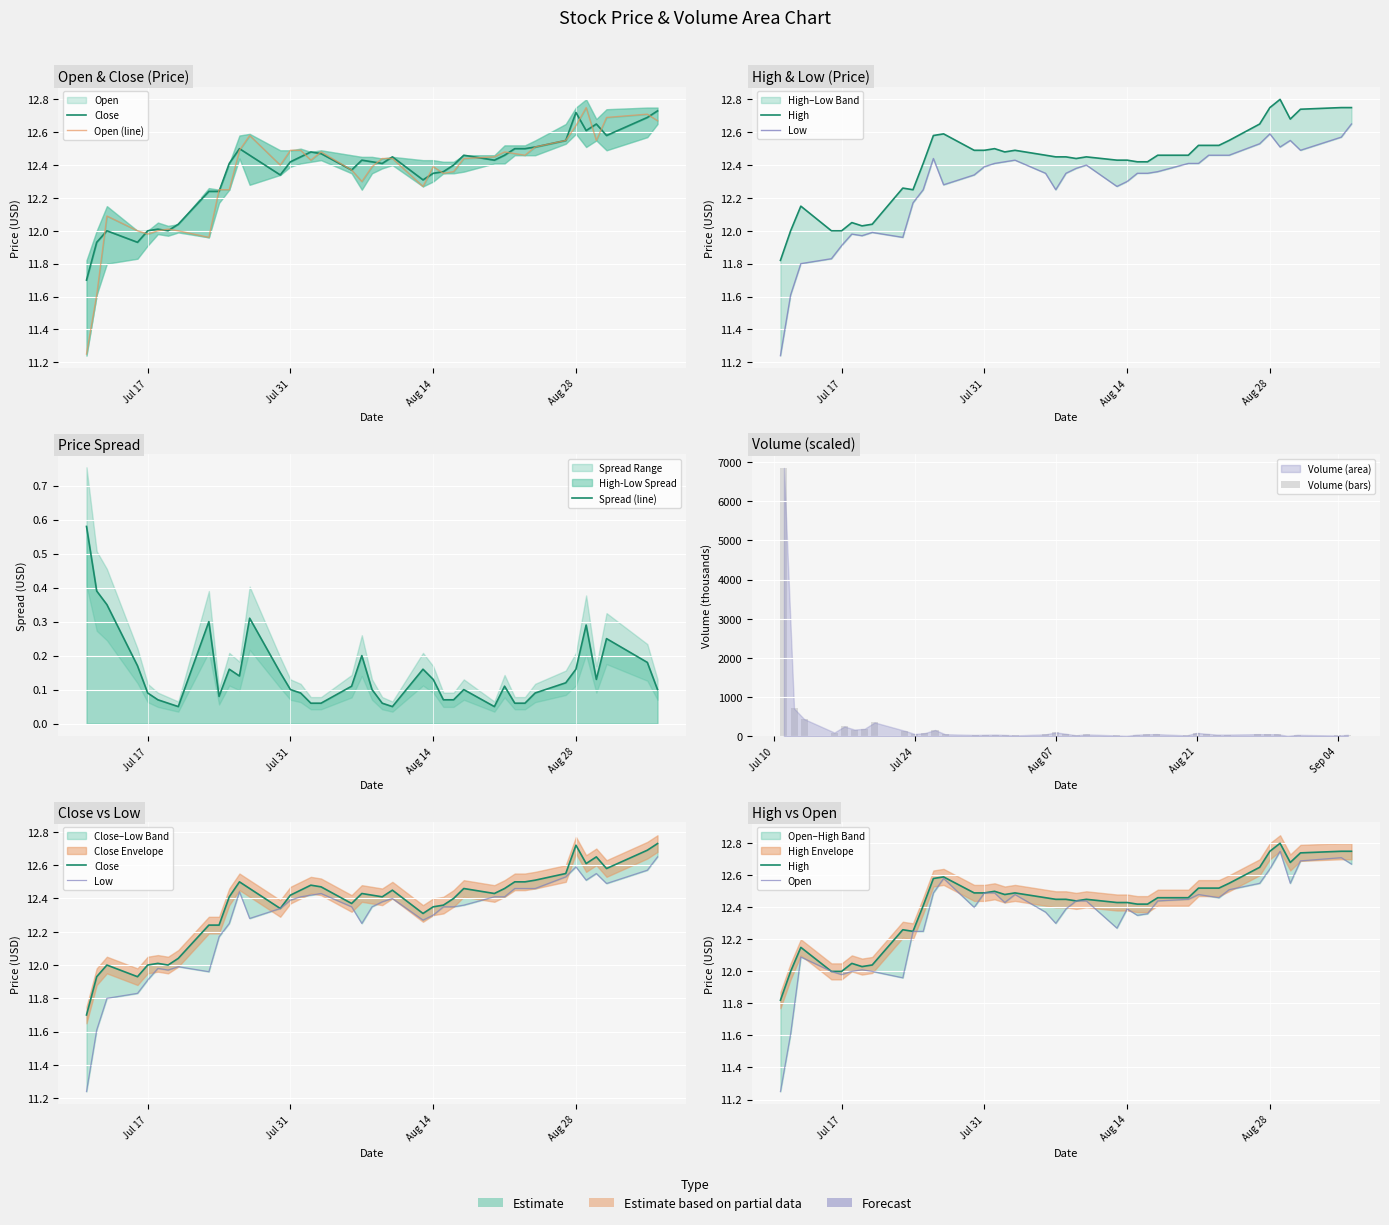

Where does the Close series first go above 12?

07/18/2012